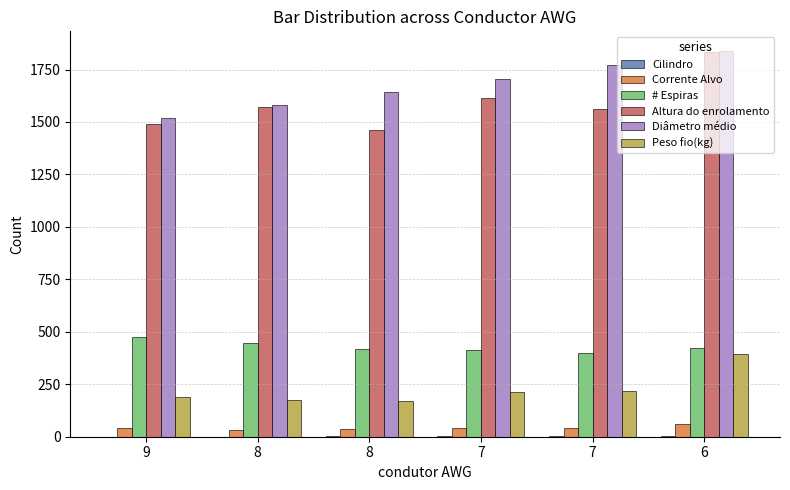

How many categories are shown in the chart?

6